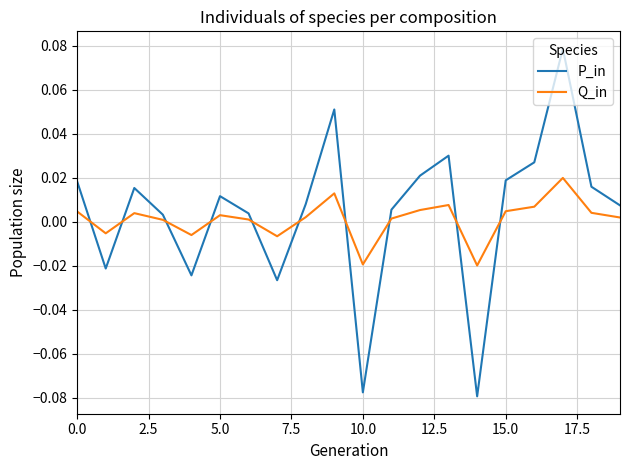

List the series in order of their peak value, lowest first.

Q_in, P_in